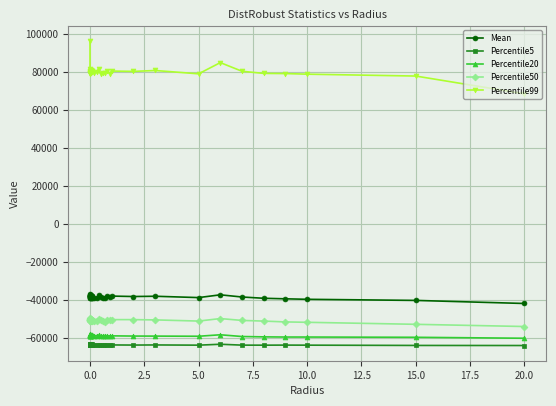

Which series has the largest total across all categories?

Percentile99